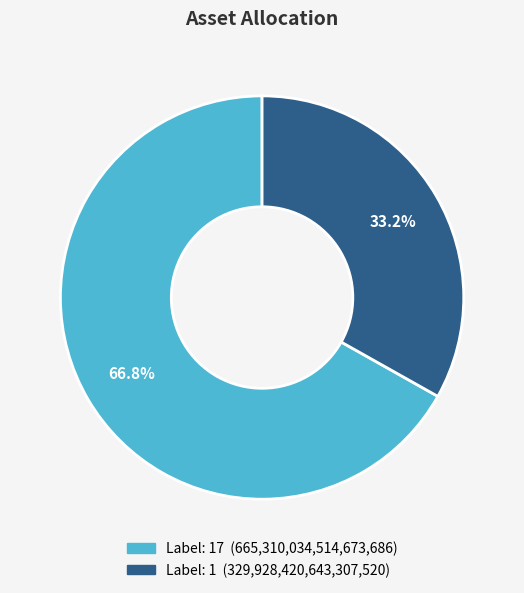

Does any single category account for the majority?

Yes